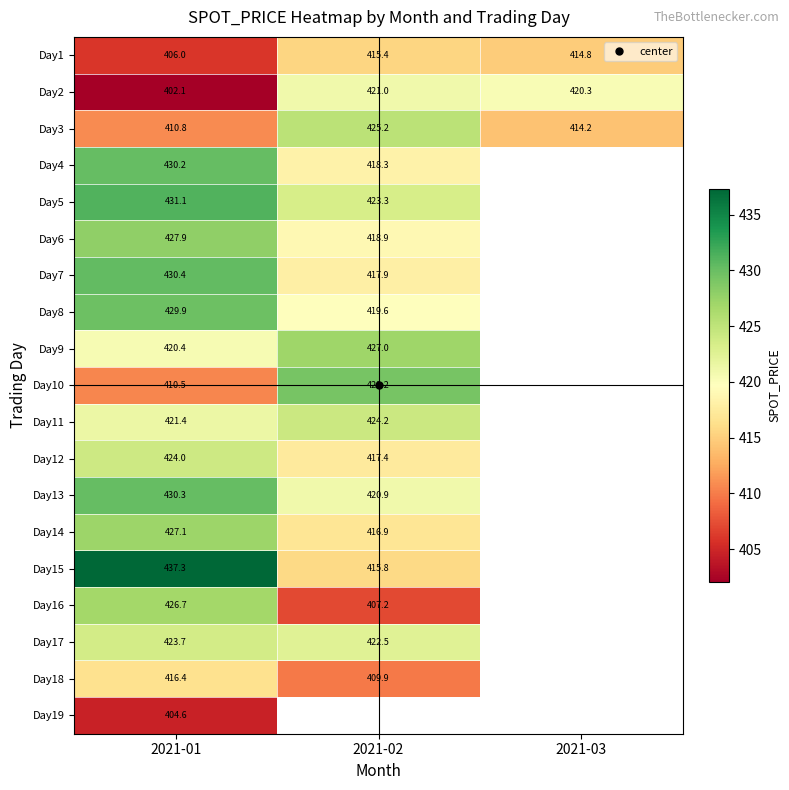

True or false: Day15 has a value of 619.7 at 2021-02.

False